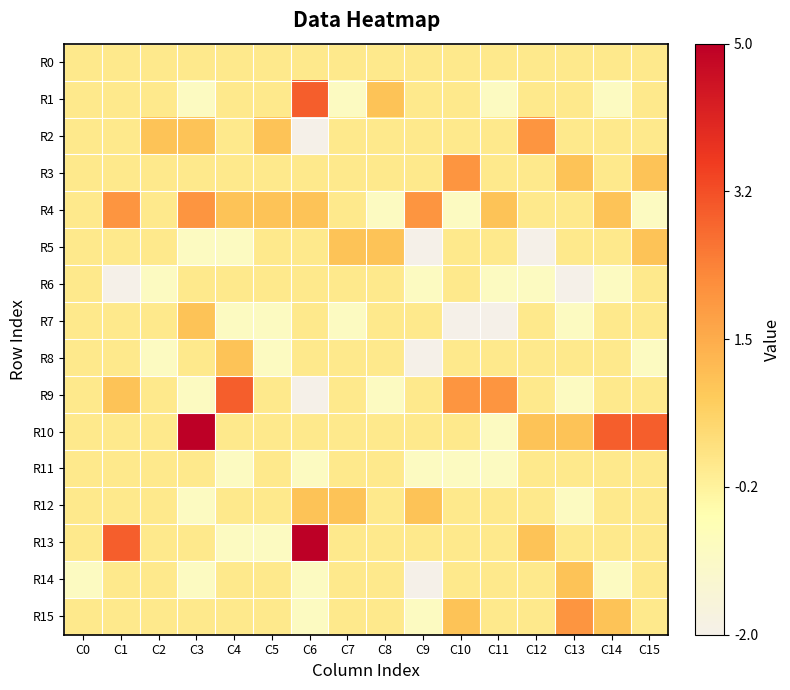

Reading left to right, what are all the values shown in this chart?

R0: C0=0	C1=0	C2=0	C3=0	C4=0	C5=0	C6=0	C7=0	C8=0	C9=0	C10=0	C11=0	C12=0	C13=0	C14=0	C15=0
R1: C0=0	C1=0	C2=0	C3=-1	C4=0	C5=0	C6=3	C7=-1	C8=1	C9=0	C10=0	C11=-1	C12=0	C13=0	C14=-1	C15=0
R2: C0=0	C1=0	C2=1	C3=1	C4=0	C5=1	C6=-2	C7=0	C8=0	C9=0	C10=0	C11=0	C12=2	C13=0	C14=0	C15=0
R3: C0=0	C1=0	C2=0	C3=0	C4=0	C5=0	C6=0	C7=0	C8=0	C9=0	C10=2	C11=0	C12=0	C13=1	C14=0	C15=1
R4: C0=0	C1=2	C2=0	C3=2	C4=1	C5=1	C6=1	C7=0	C8=-1	C9=2	C10=-1	C11=1	C12=0	C13=0	C14=1	C15=-1
R5: C0=0	C1=0	C2=0	C3=-1	C4=-1	C5=0	C6=0	C7=1	C8=1	C9=-2	C10=0	C11=0	C12=-2	C13=0	C14=0	C15=1
R6: C0=0	C1=-2	C2=-1	C3=0	C4=0	C5=0	C6=0	C7=0	C8=0	C9=-1	C10=0	C11=-1	C12=-1	C13=-2	C14=-1	C15=0
R7: C0=0	C1=0	C2=0	C3=1	C4=-1	C5=-1	C6=0	C7=-1	C8=0	C9=0	C10=-2	C11=-2	C12=0	C13=-1	C14=0	C15=0
R8: C0=0	C1=0	C2=-1	C3=0	C4=1	C5=-1	C6=0	C7=0	C8=0	C9=-2	C10=0	C11=0	C12=0	C13=0	C14=0	C15=-1
R9: C0=0	C1=1	C2=0	C3=-1	C4=3	C5=0	C6=-2	C7=0	C8=-1	C9=0	C10=2	C11=2	C12=0	C13=-1	C14=0	C15=0
R10: C0=0	C1=0	C2=0	C3=5	C4=0	C5=0	C6=0	C7=0	C8=0	C9=0	C10=0	C11=-1	C12=1	C13=1	C14=3	C15=3
R11: C0=0	C1=0	C2=0	C3=0	C4=-1	C5=0	C6=-1	C7=0	C8=0	C9=-1	C10=-1	C11=-1	C12=0	C13=0	C14=0	C15=0
R12: C0=0	C1=0	C2=0	C3=-1	C4=0	C5=0	C6=1	C7=1	C8=0	C9=1	C10=0	C11=0	C12=0	C13=-1	C14=0	C15=0
R13: C0=0	C1=3	C2=0	C3=0	C4=-1	C5=-1	C6=5	C7=0	C8=0	C9=0	C10=0	C11=0	C12=1	C13=0	C14=0	C15=0
R14: C0=-1	C1=0	C2=0	C3=-1	C4=0	C5=0	C6=-1	C7=0	C8=0	C9=-2	C10=0	C11=0	C12=0	C13=1	C14=-1	C15=0
R15: C0=0	C1=0	C2=0	C3=0	C4=0	C5=0	C6=-1	C7=0	C8=0	C9=-1	C10=1	C11=0	C12=0	C13=2	C14=1	C15=0